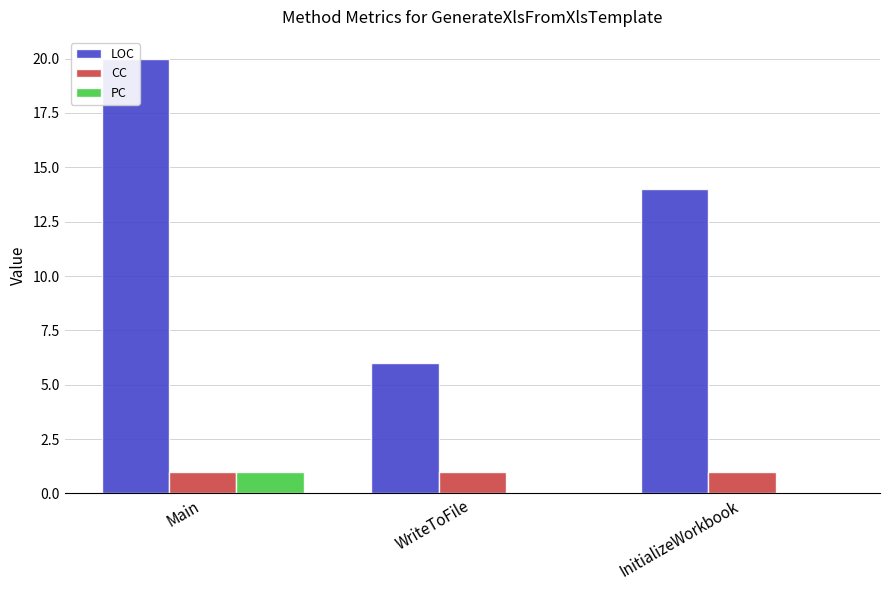

How many values in the LOC series are below 14?

1